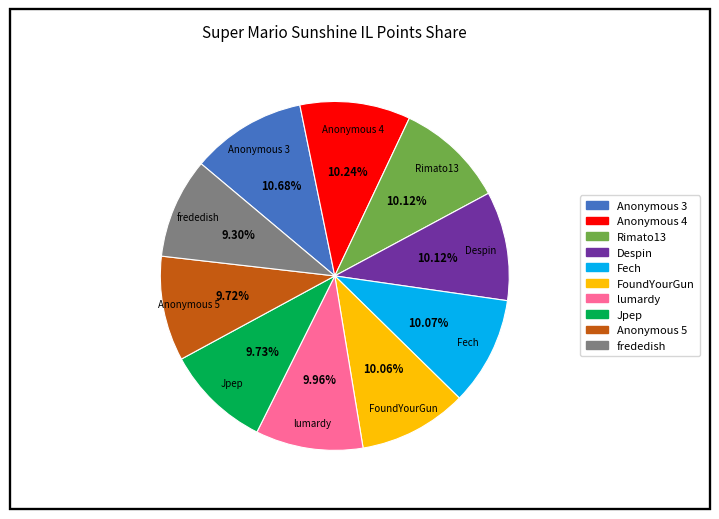

To the nearest percent, what is the combined percentage of frededish and Fech?

19%